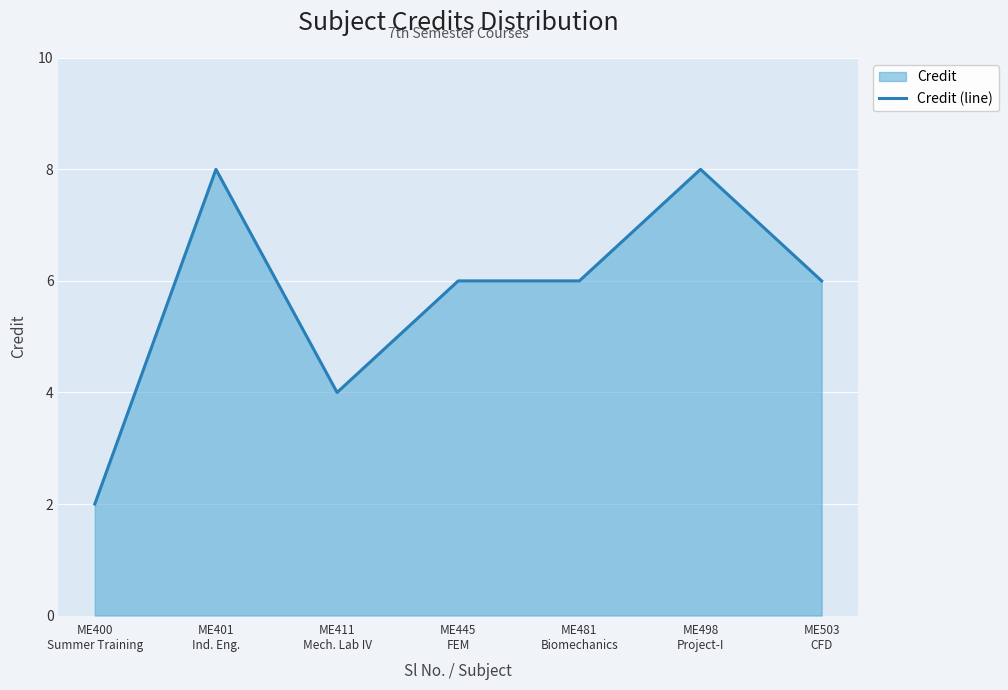

What position from the right is ME401
Ind. Eng.?

6